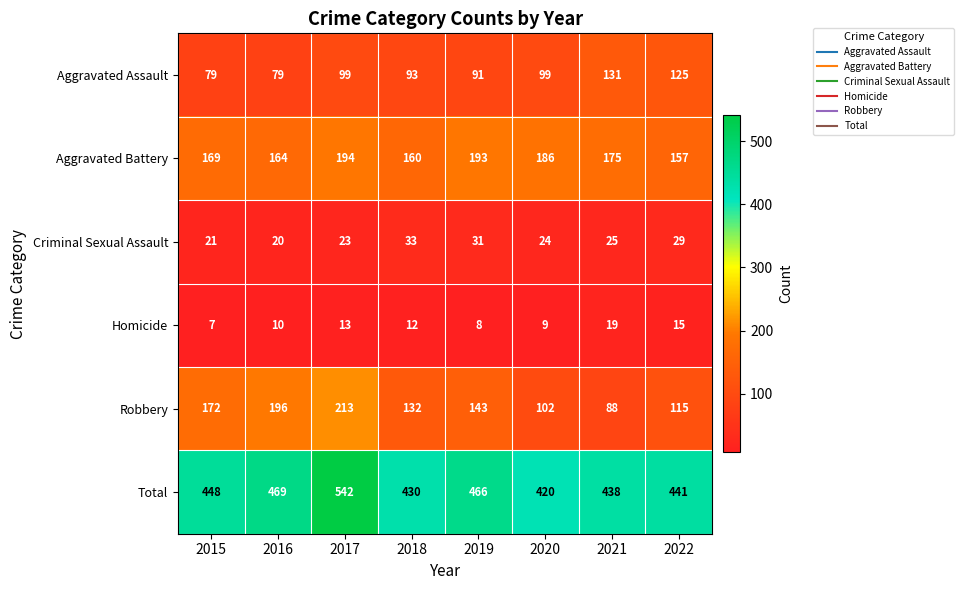

What is the average value of the Criminal Sexual Assault series?

26